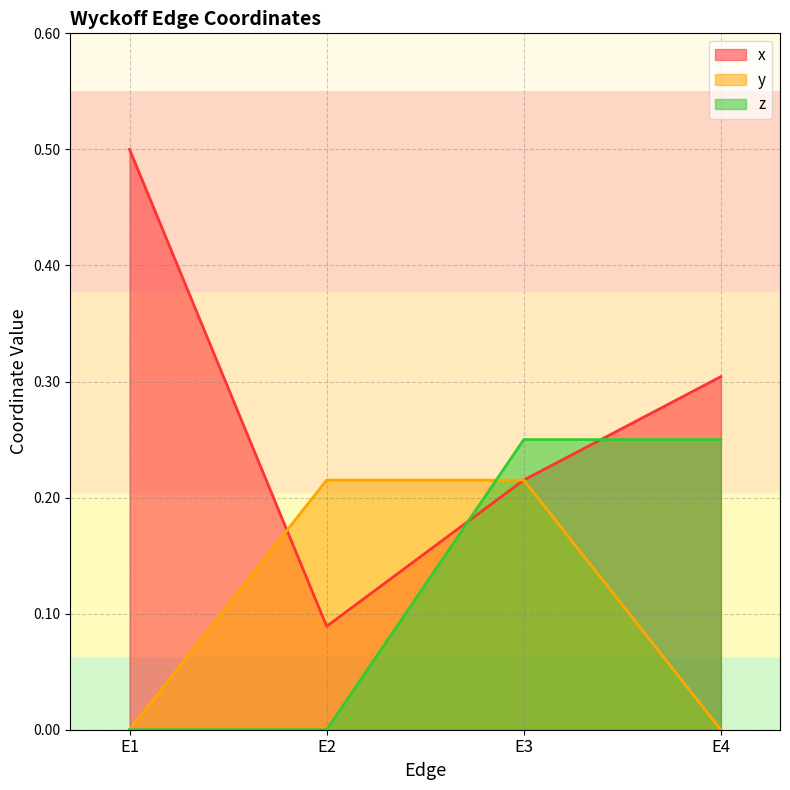

Reading right to left, list all the values displayed in this chart.

x: 0.3	0.2	0.1	0.5
y: 0.0	0.2	0.2	0.0
z: 0.2	0.2	0.0	0.0